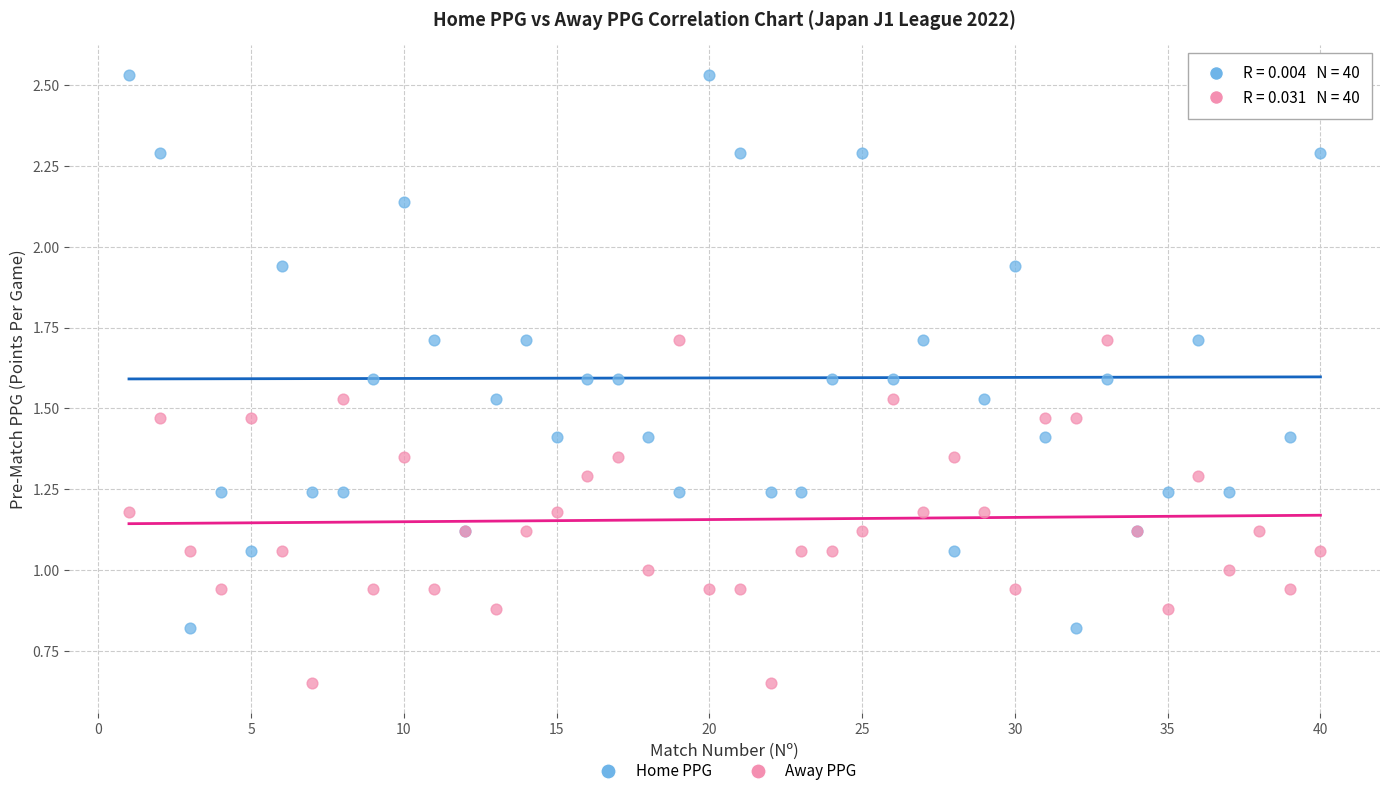

Which series reaches the maximum Y coordinate?

Home PPG